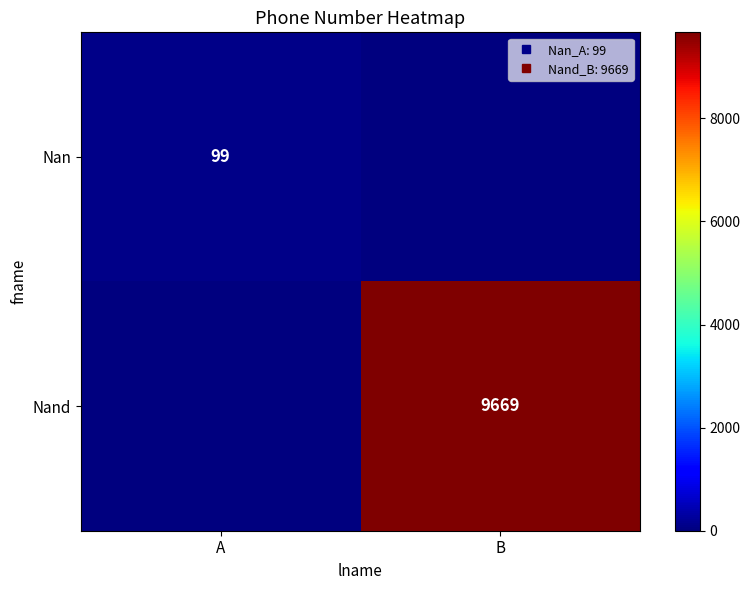

Which series changed the most between A and B?

Nand